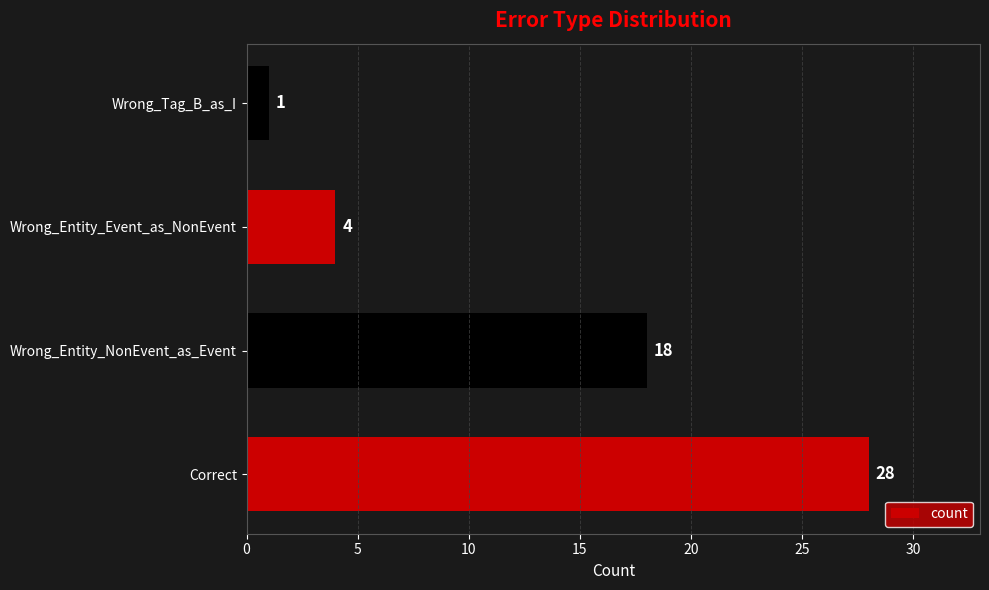

Reading bottom to top, list all the values displayed in this chart.

28	18	4	1